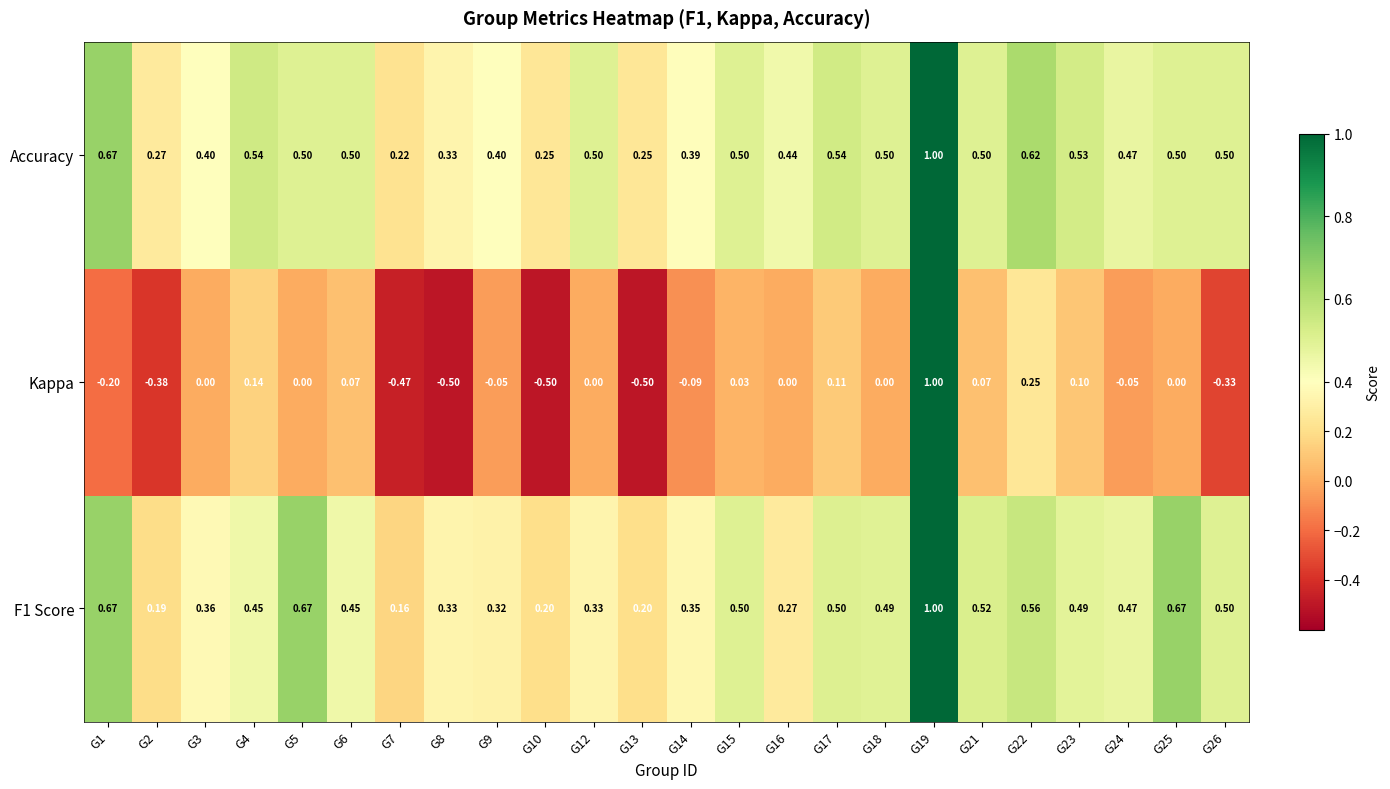

Which series has the largest total across all categories?

Accuracy